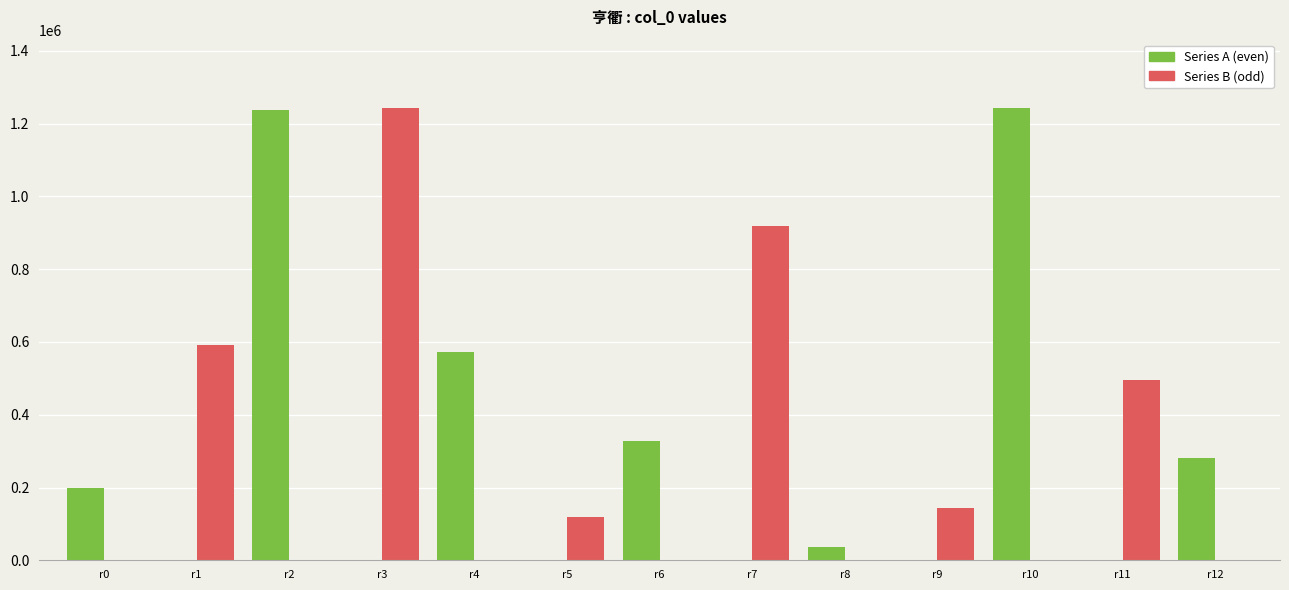

The value of Series A (even) at r12 is 282246. True or false?

True